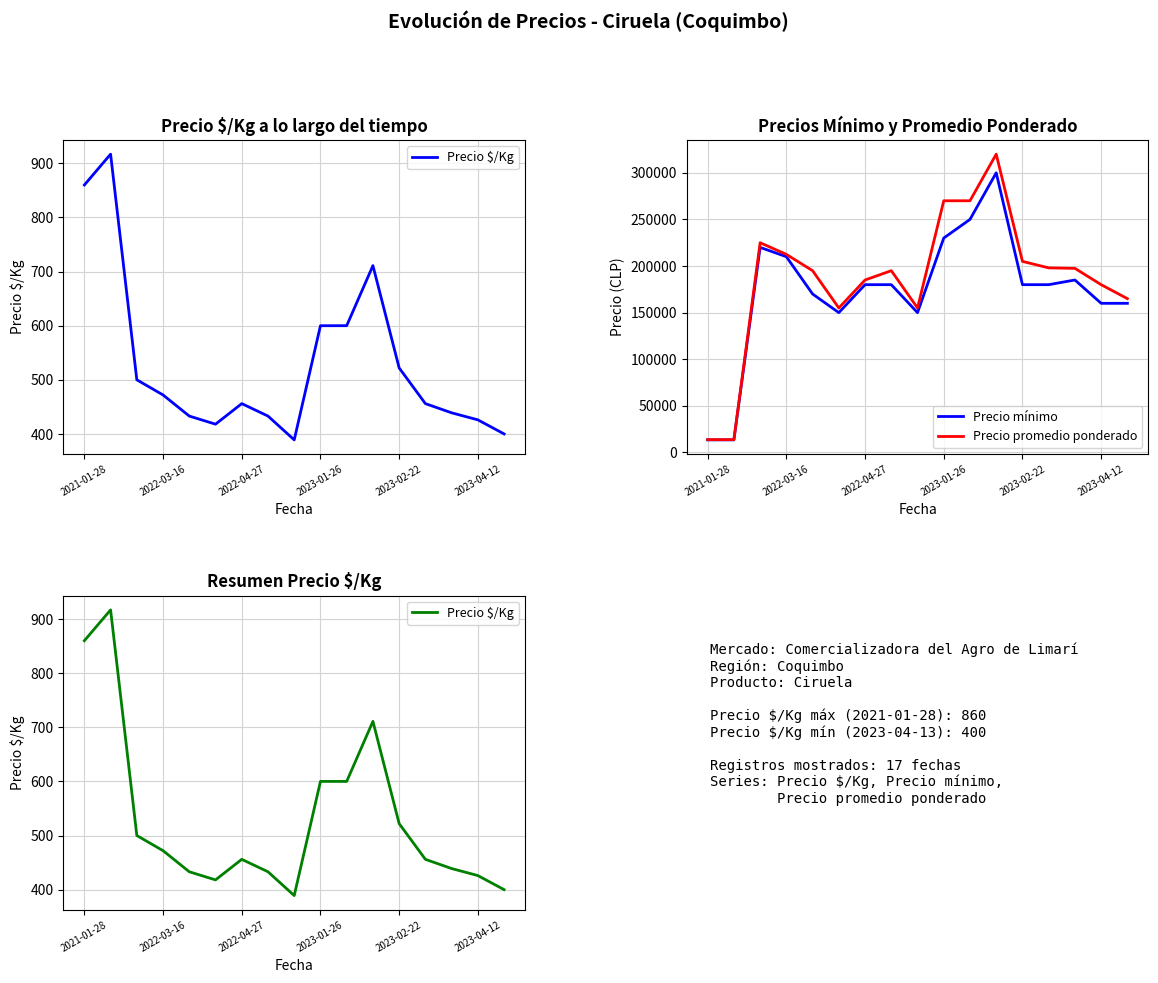

At which label does Precio $/Kg reach its minimum?

8